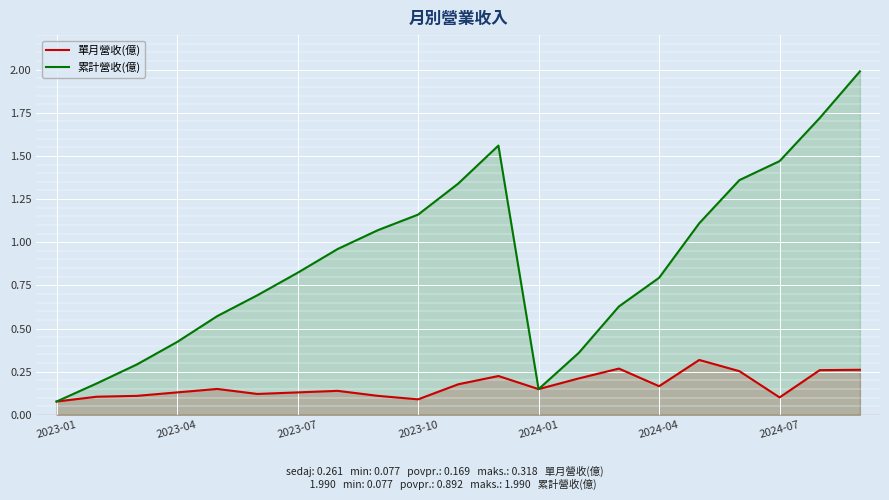

List the series in order of their peak value, highest first.

累計營收(億), 單月營收(億)